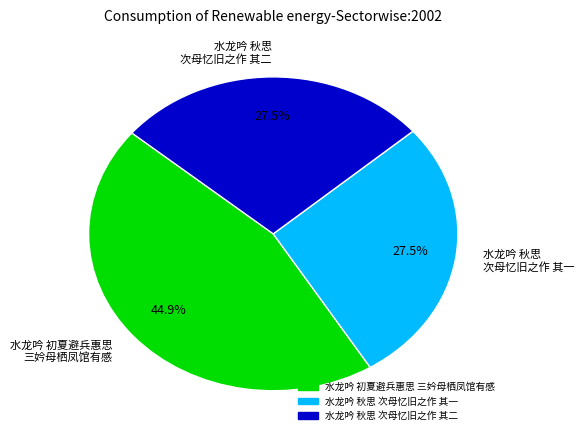

Count the number of slices in the pie.

3